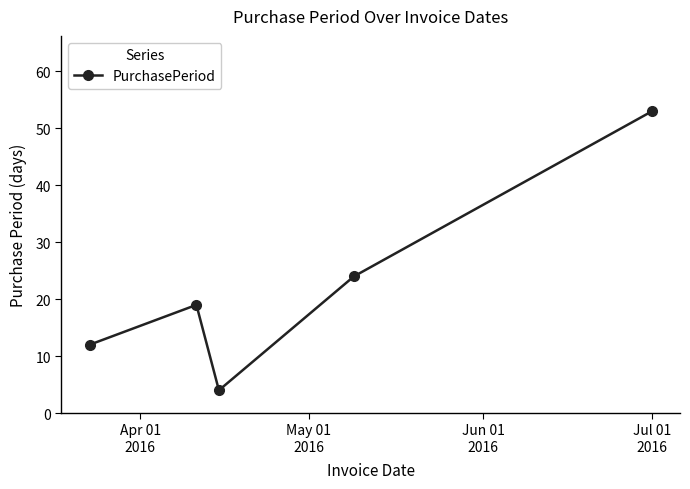

What is the average value?

22